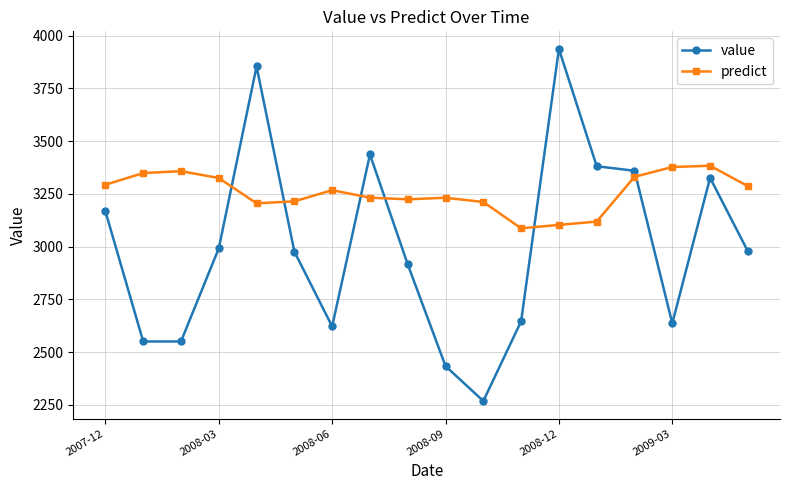

What is the value of the predict point at the 1st from the left?

3293.4